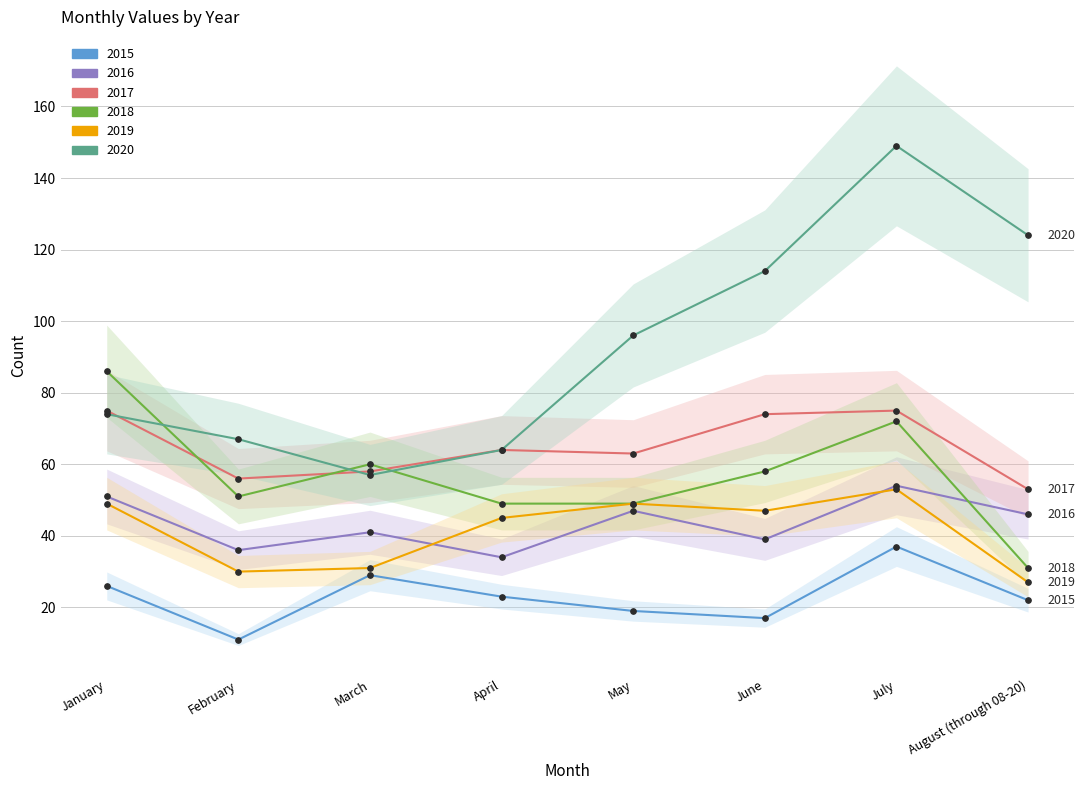

True or false: 2016 has more than 2 points higher than both neighbors.

True